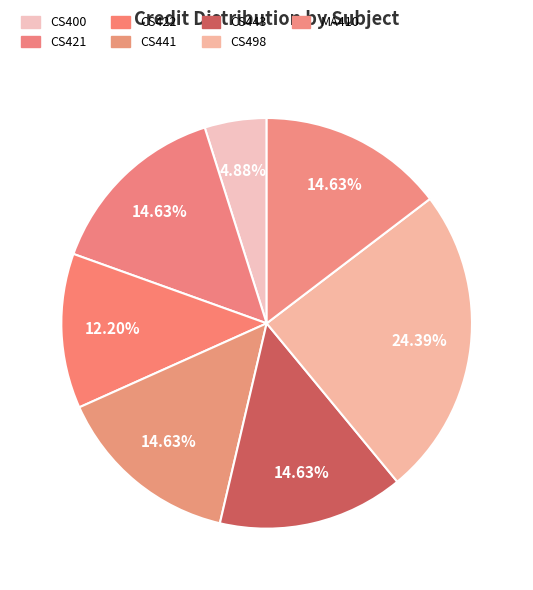

What percentage is the CS441 slice, to the nearest percent?

15%